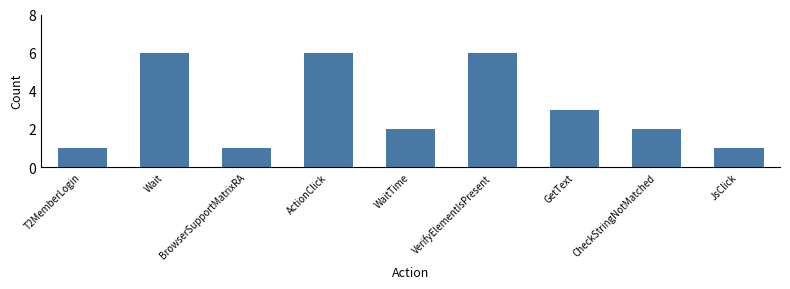

What position from the right is GetText?

3